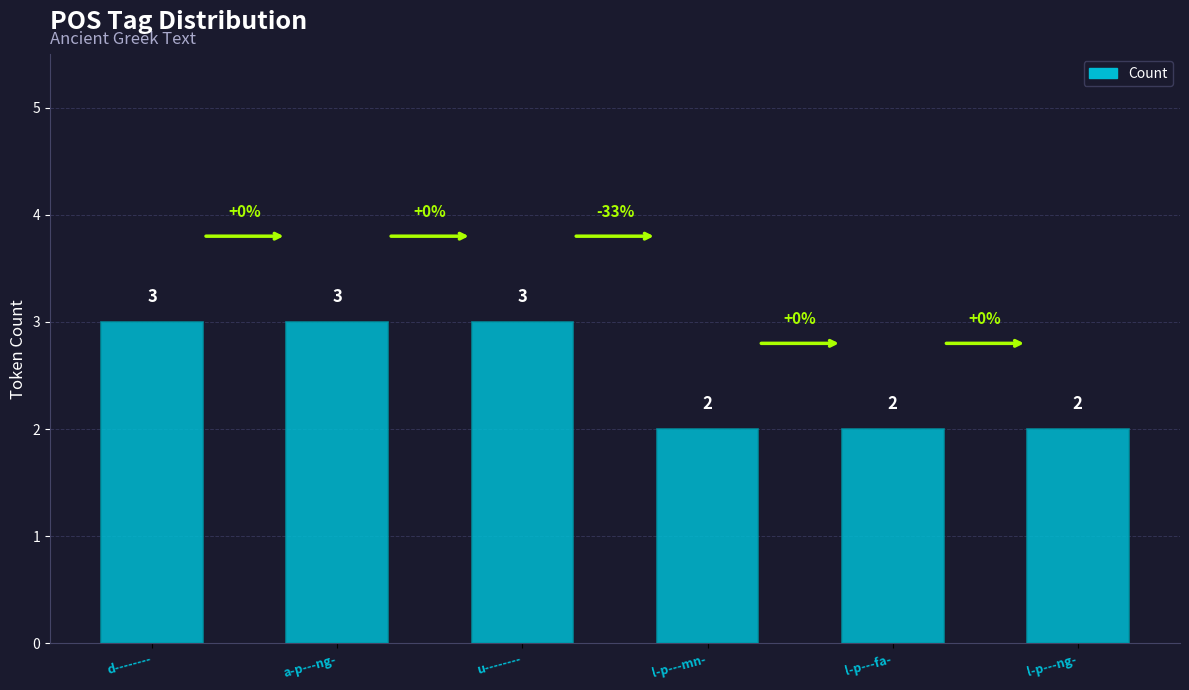

True or false: the data shows 3 at d--------.

True